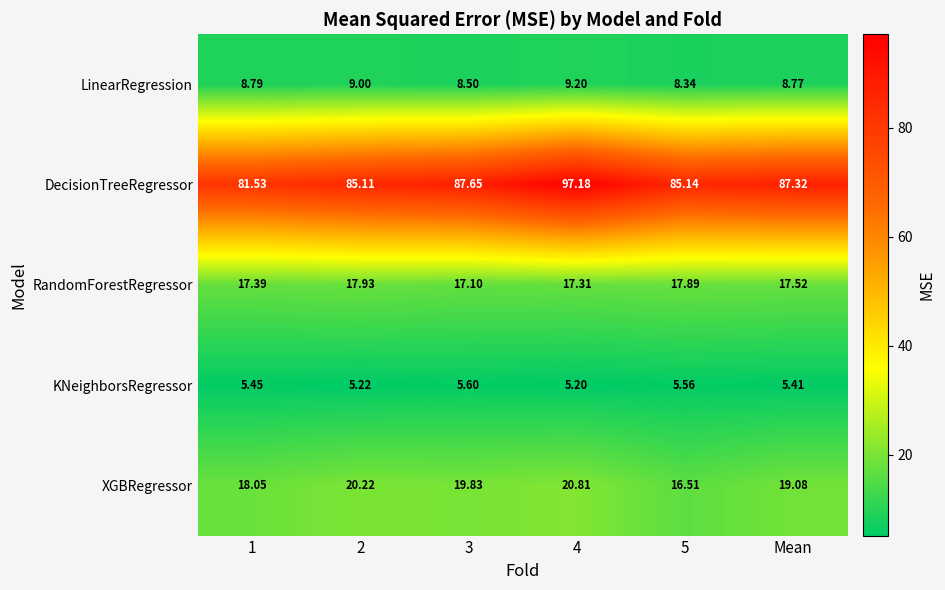

Which series changed the most between 4 and 5?

DecisionTreeRegressor